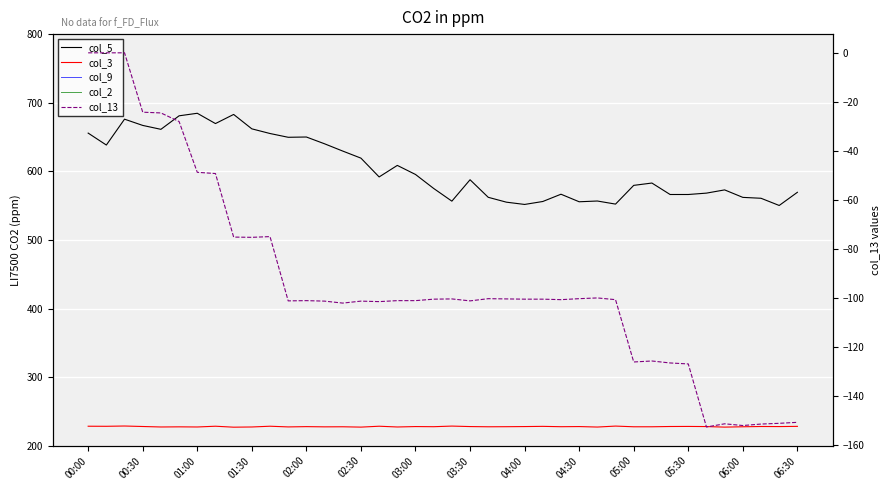

At which label does col_5 first exceed 587?

00:00